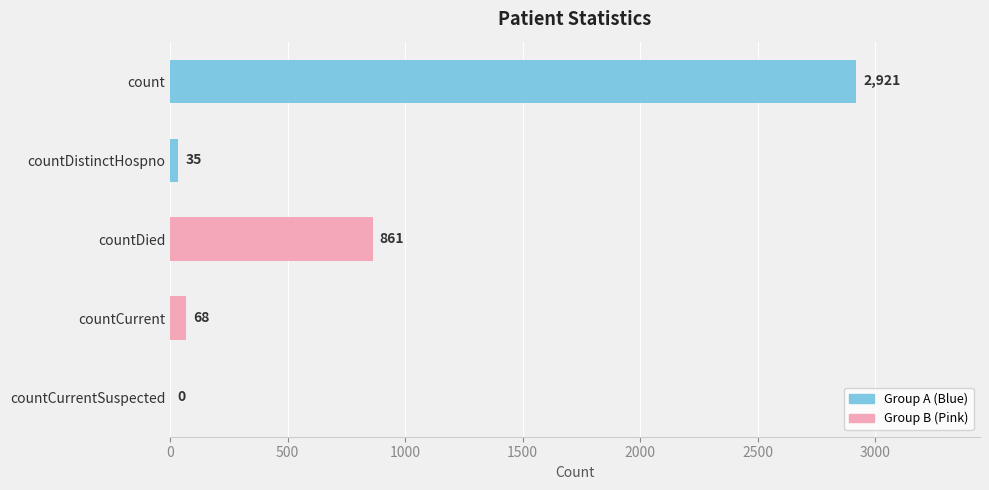

How many series are shown in this chart?

1